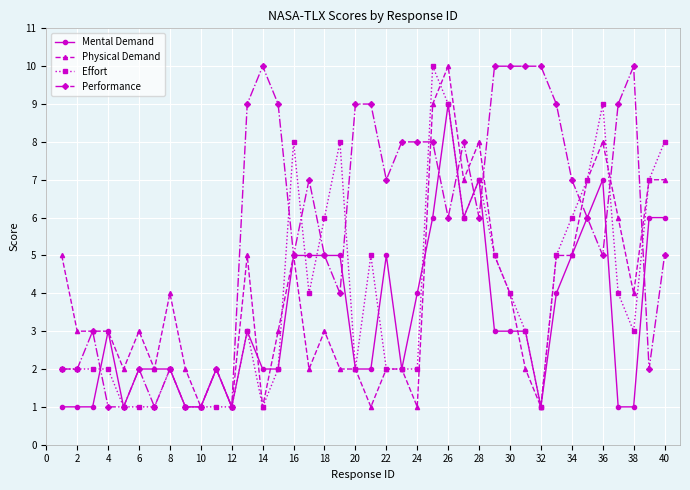

What is the average value of the Mental Demand series?

3